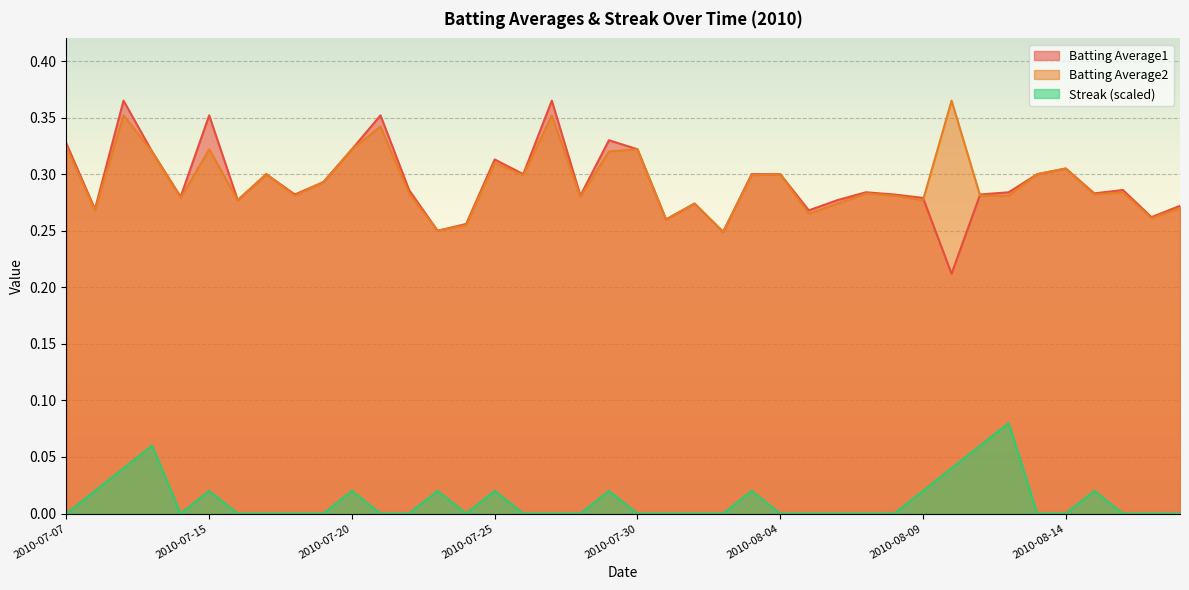

What is the difference between the second highest and second lowest values in the Streak series?

0.1